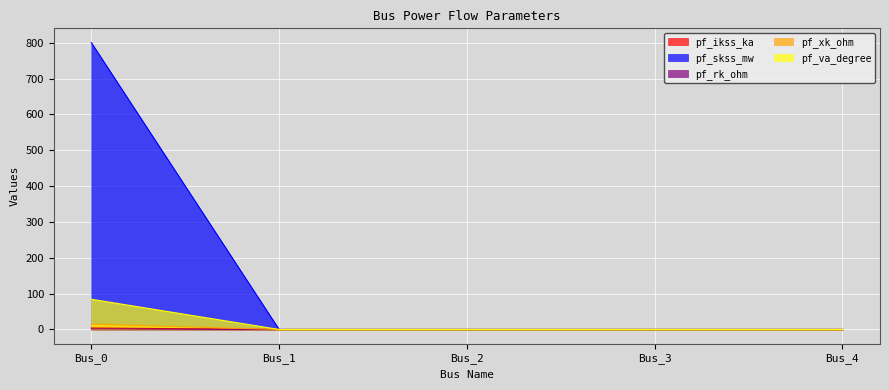

Is it true that pf_va_degree equals 0.0 at Bus_2?

True